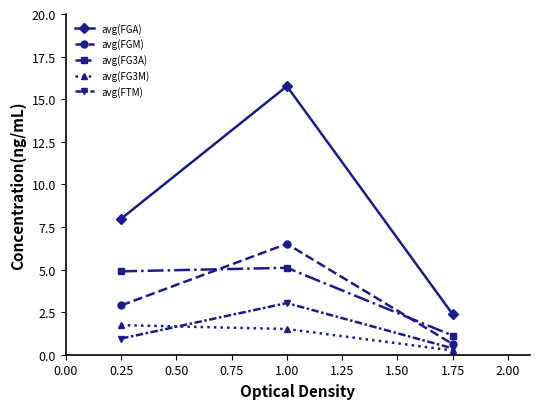

Count the number of data series in this chart.

5